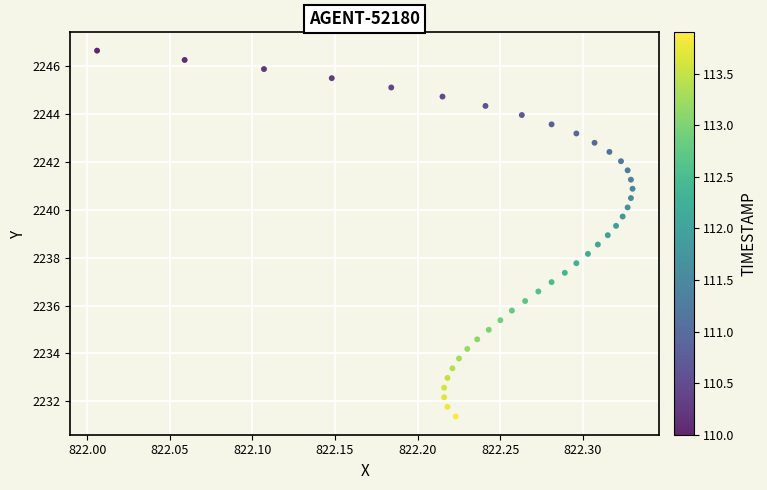

What is the range of X values (max minus min)?

0.3